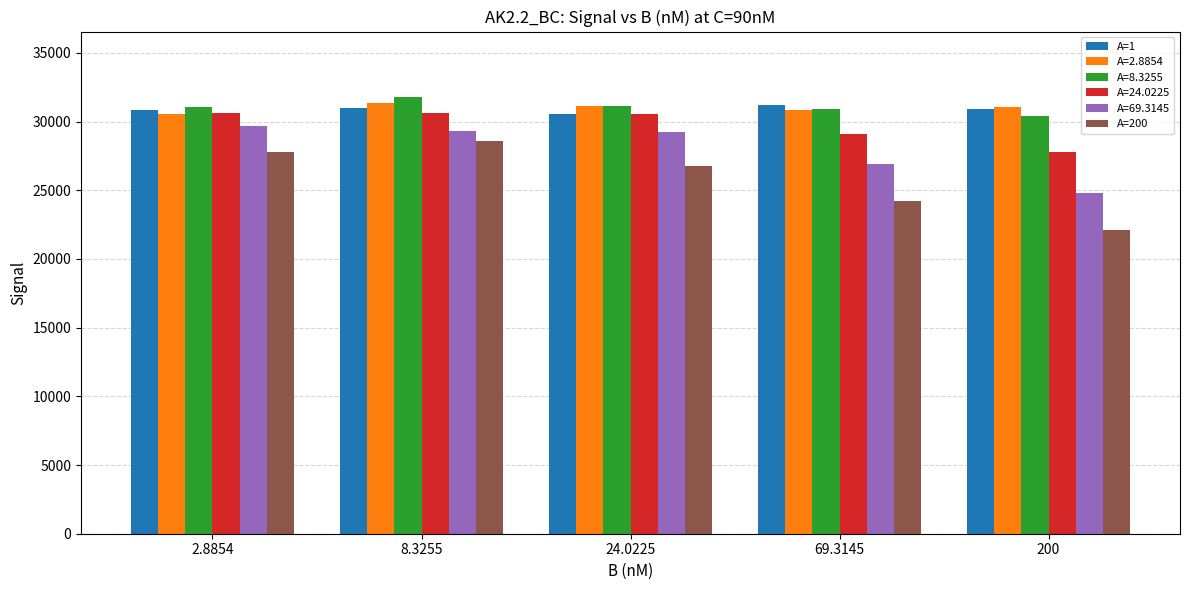

What value does the A=200 series have at 24.0225?

26796.7